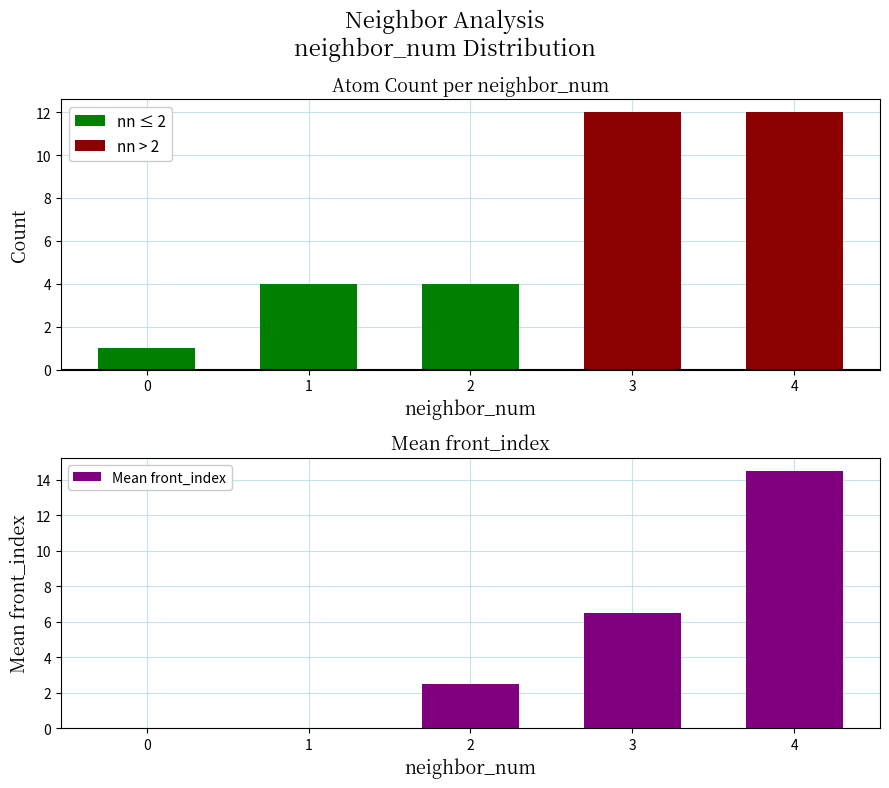

Rank the categories by Count value from lowest to highest.

0, 1, 2, 3, 4